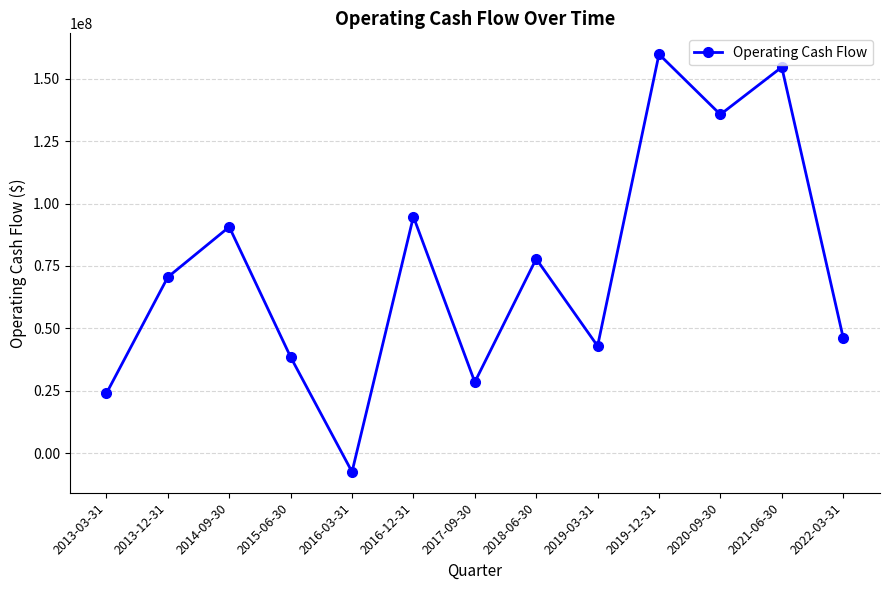

How many values are below zero?

1